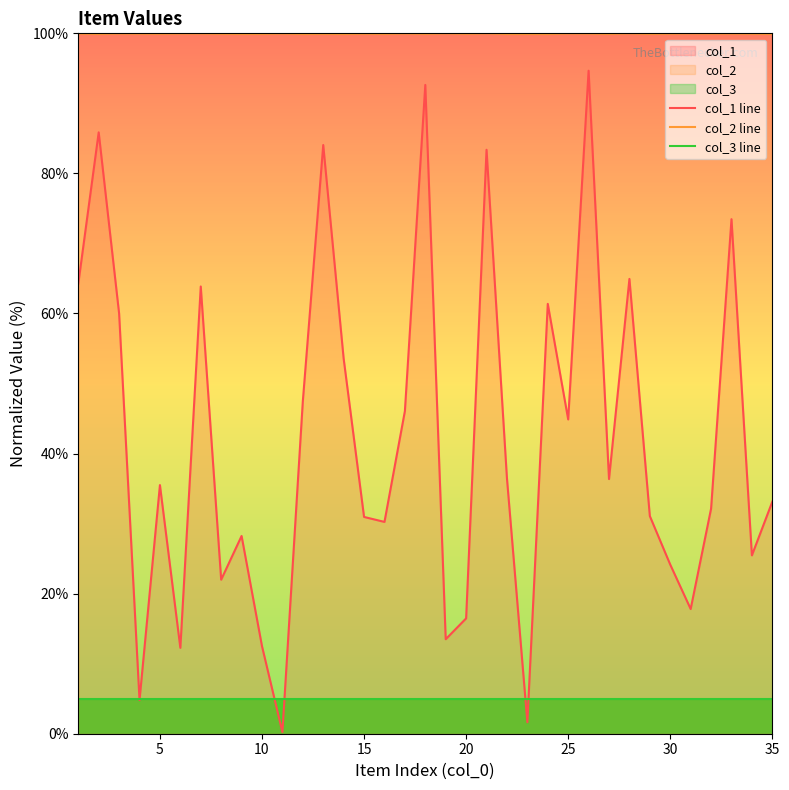

Does the chart have visible grid lines?

No